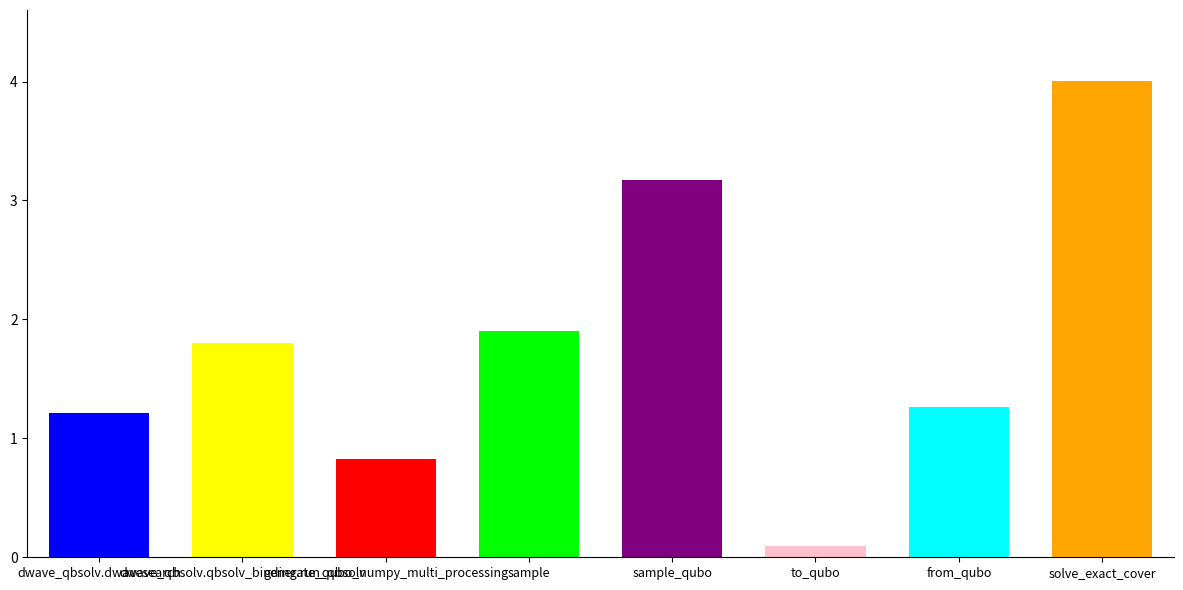

True or false: the data shows 0.2 at to_qubo.

False